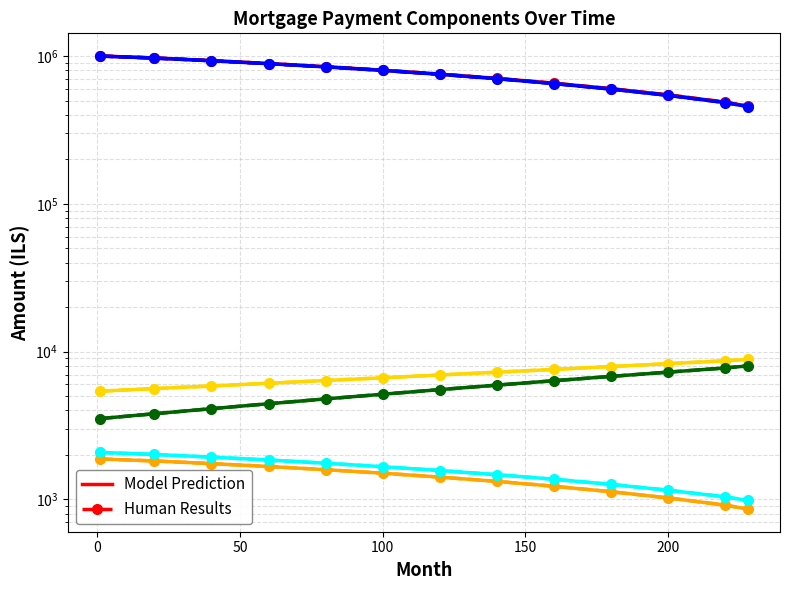

True or false: month_payment has a value of 2434.2 at 1.

False